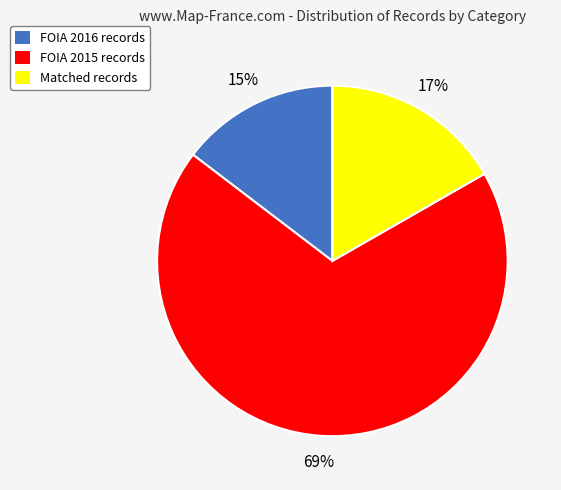

Is there a majority slice in this chart?

Yes